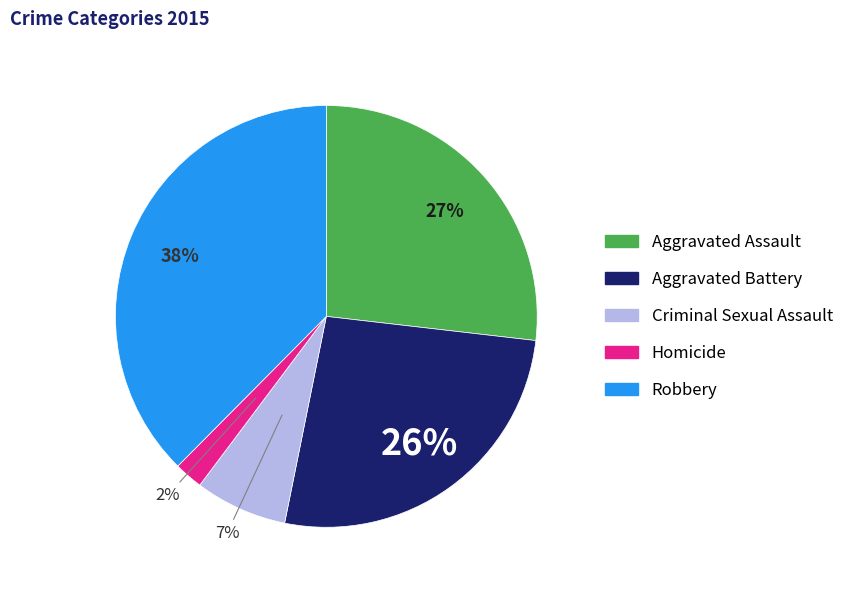

True or false: Aggravated Battery accounts for 38% of the total.

False